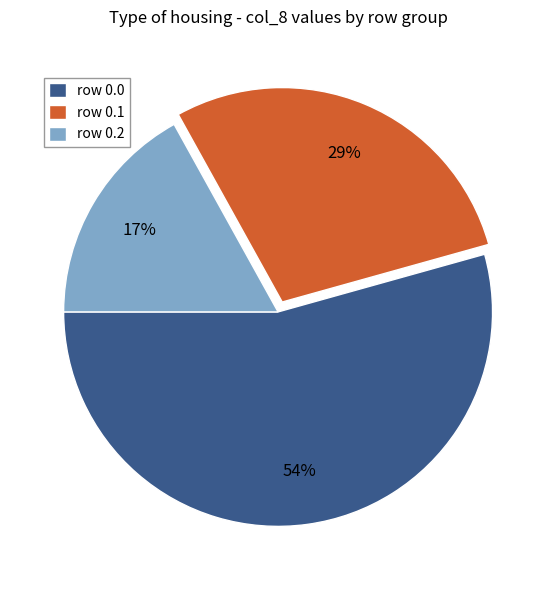

Combined, do row 0.1 and row 0.2 account for over 50%?

No